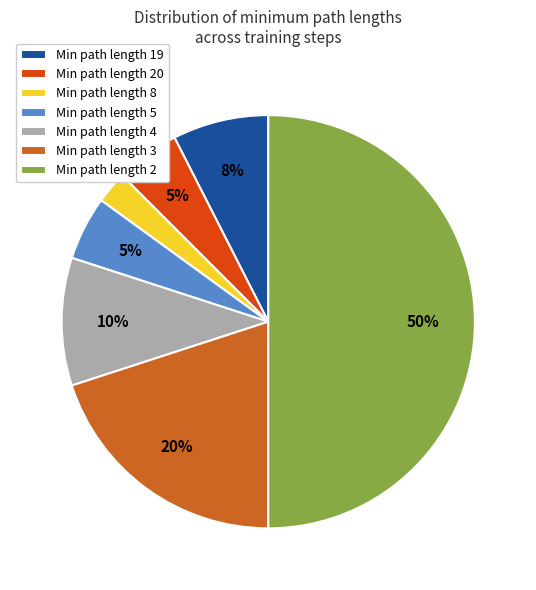

Count the number of slices in the pie.

7